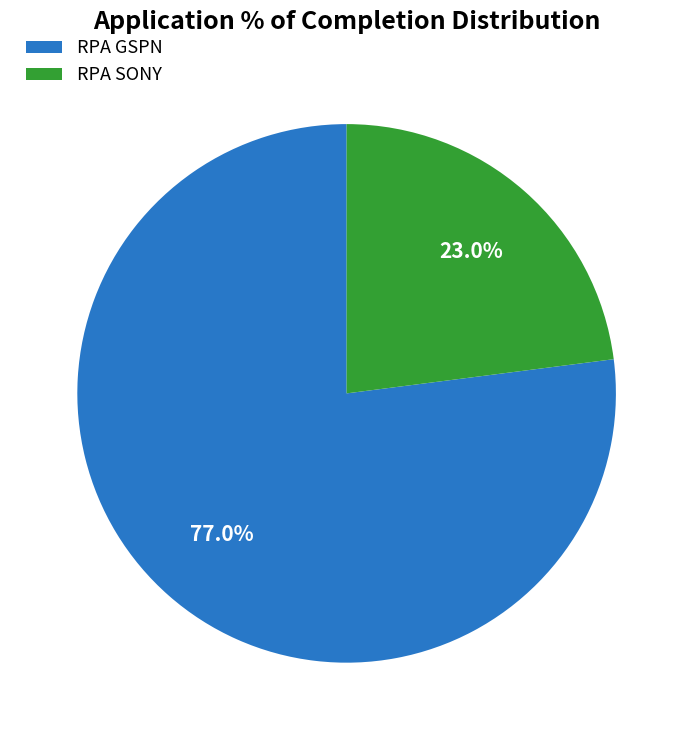

Approximately how many times larger is the value at RPA SONY compared to RPA GSPN?

0.3